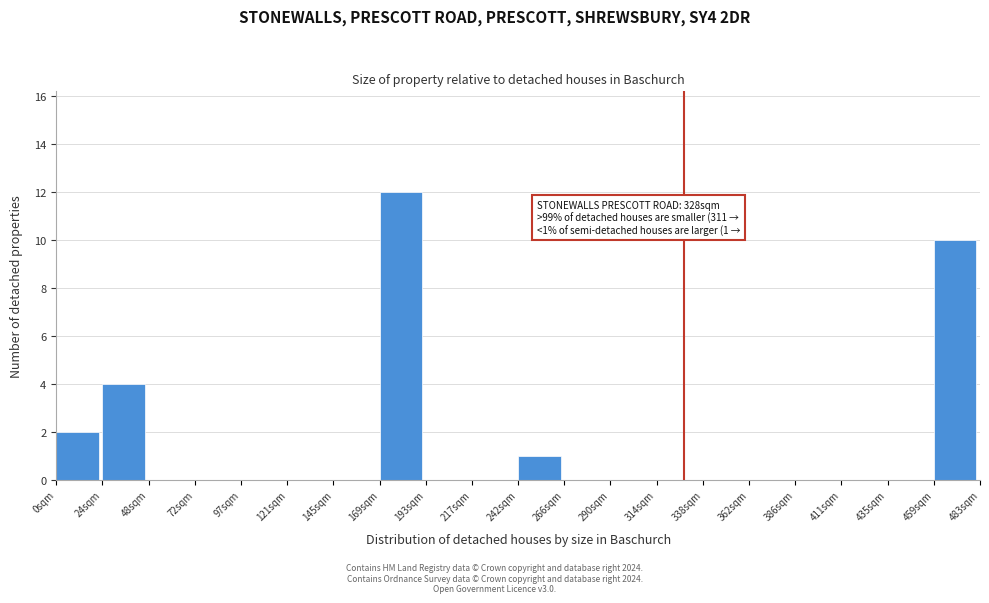

Over which range of the x-axis is the bar tallest?

170 to 195